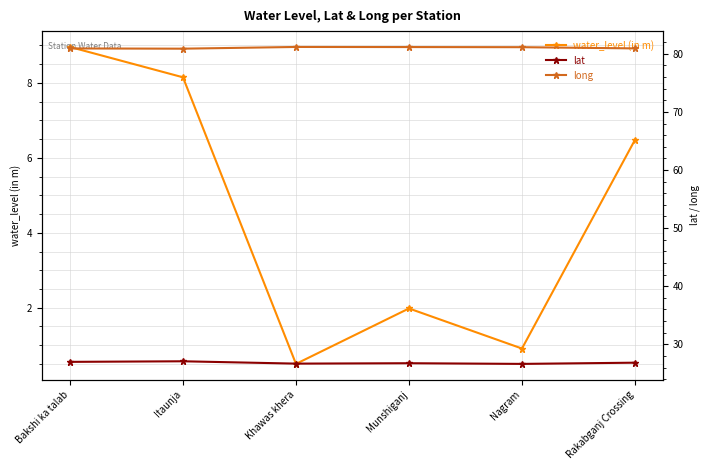

The value of water_level (in m) at Rakabganj Crossing is 6.5. True or false?

True